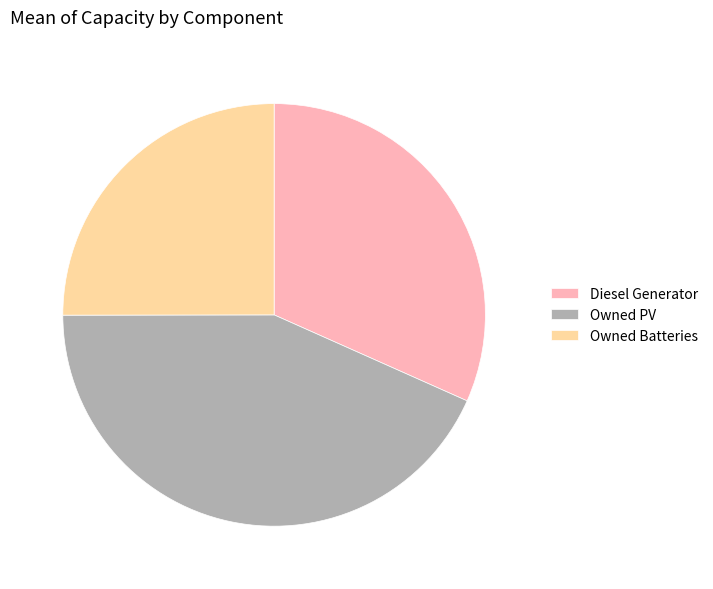

Combined, do Diesel Generator and Owned PV account for over 50%?

Yes